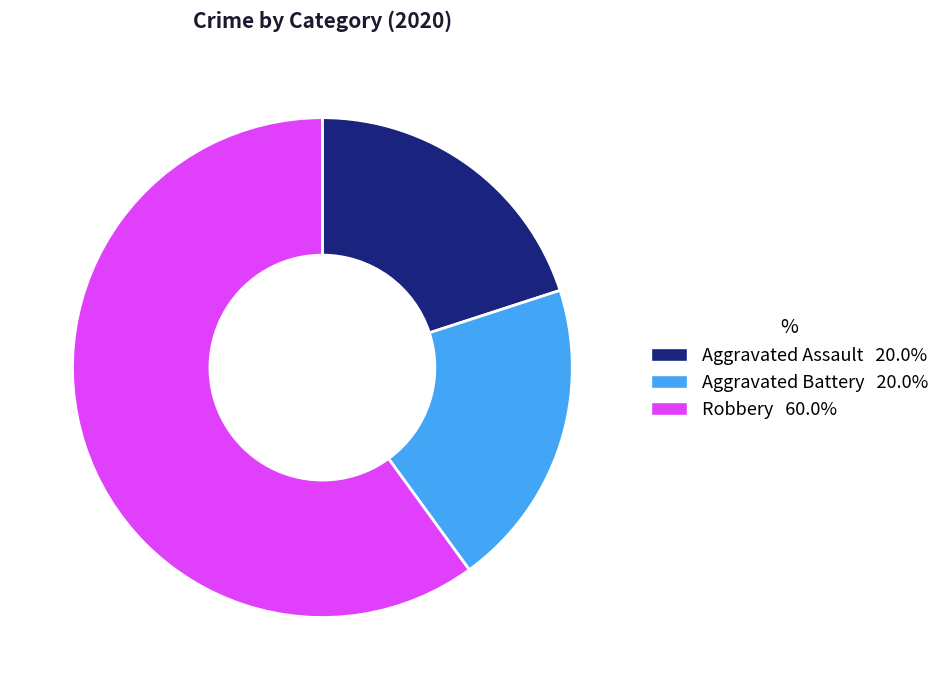

Do Robbery and Aggravated Assault together represent more than half of the pie?

Yes